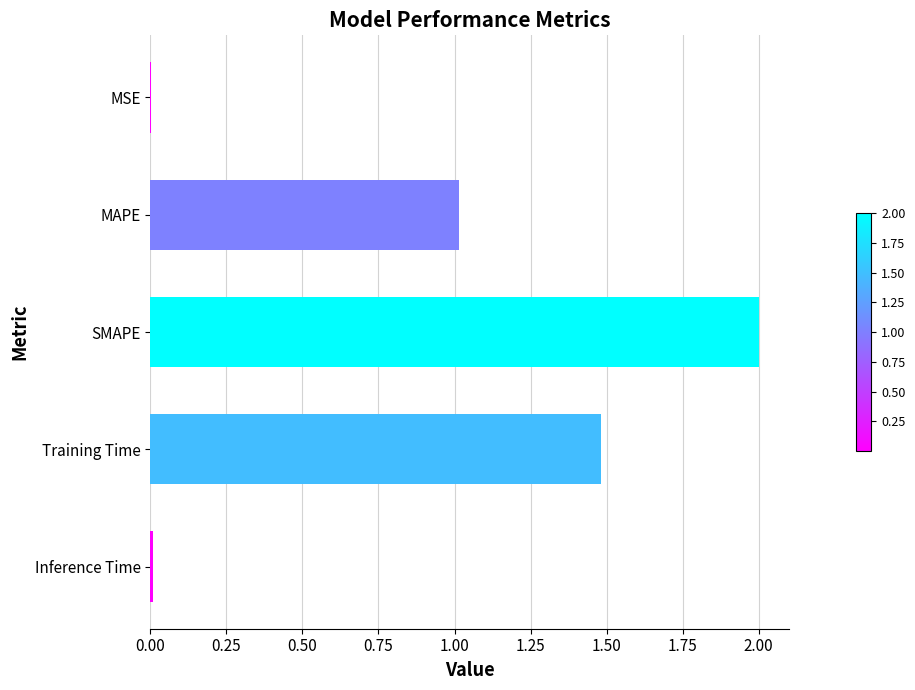

Is it true that the value at MAPE is 1.0?

True